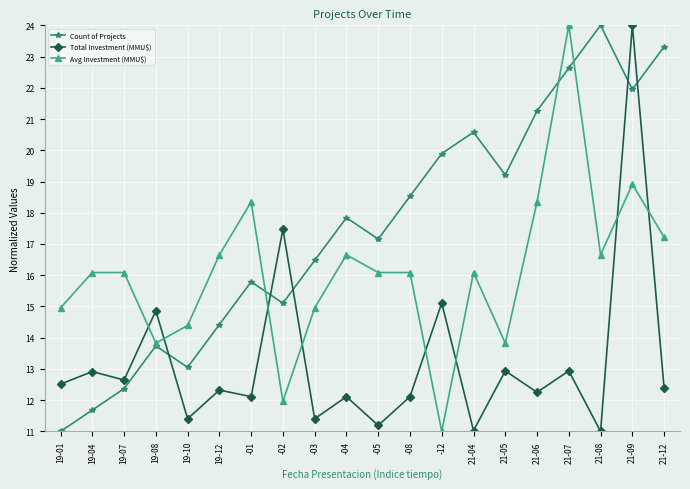

Does the chart display data point markers on the line(s)?

Yes